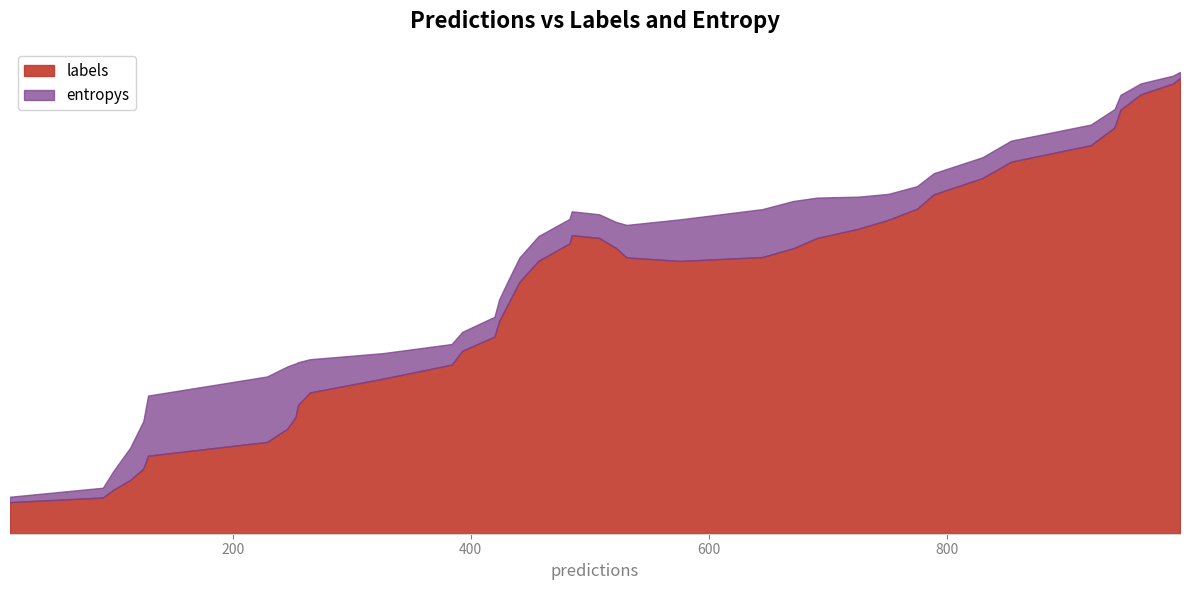

What are all the series names shown in the legend?

labels, entropys